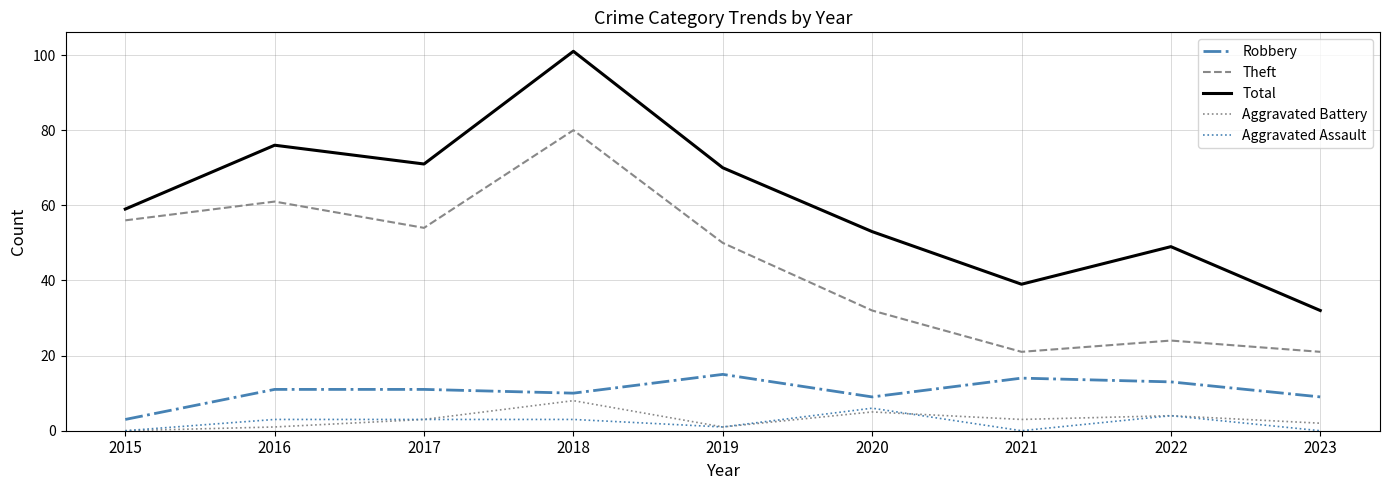

What is the difference between the maximum and second lowest values in the Aggravated Battery series?

7